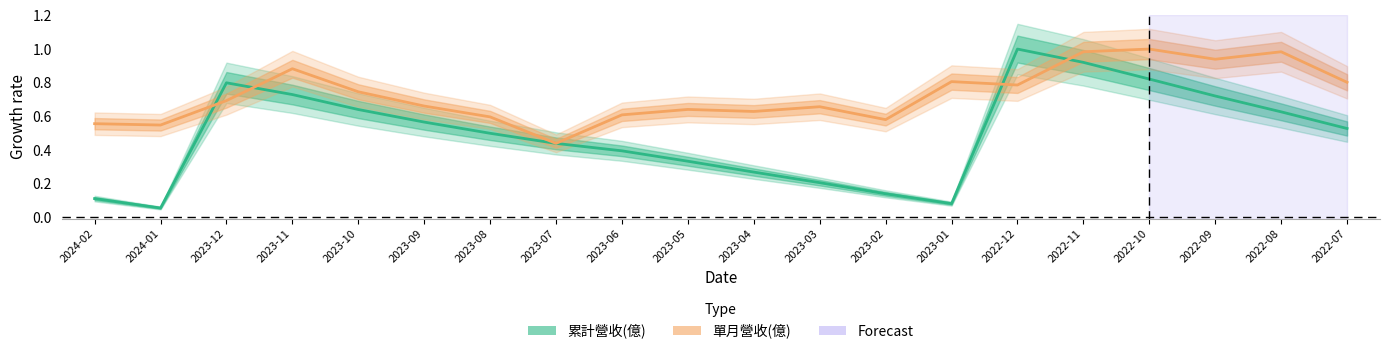

Count the number of categories in the chart.

20